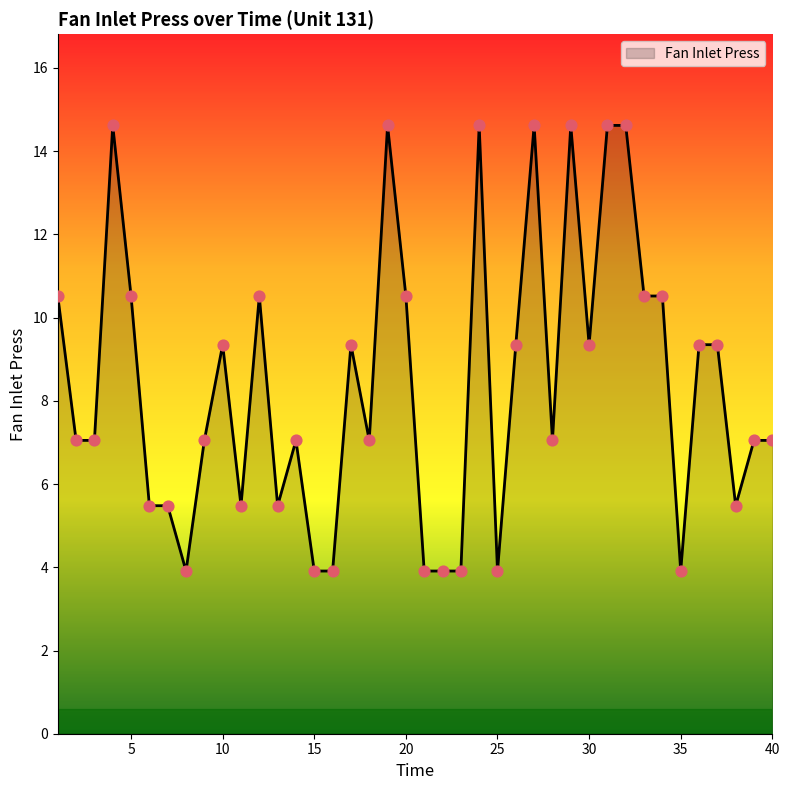

What is the minimum value shown in the chart?

3.9